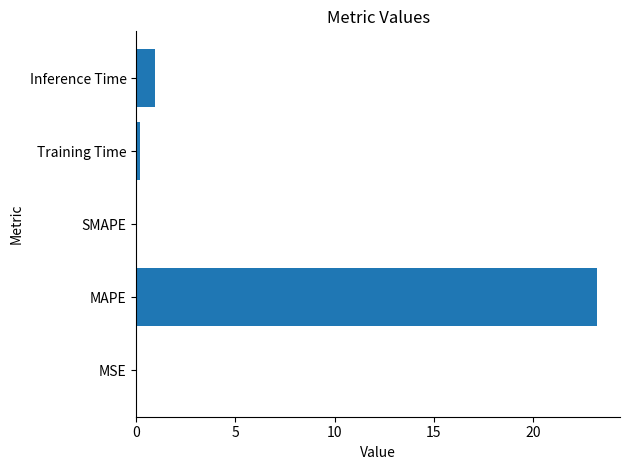

The chart shows a value of 23.2 at MAPE. True or false?

True